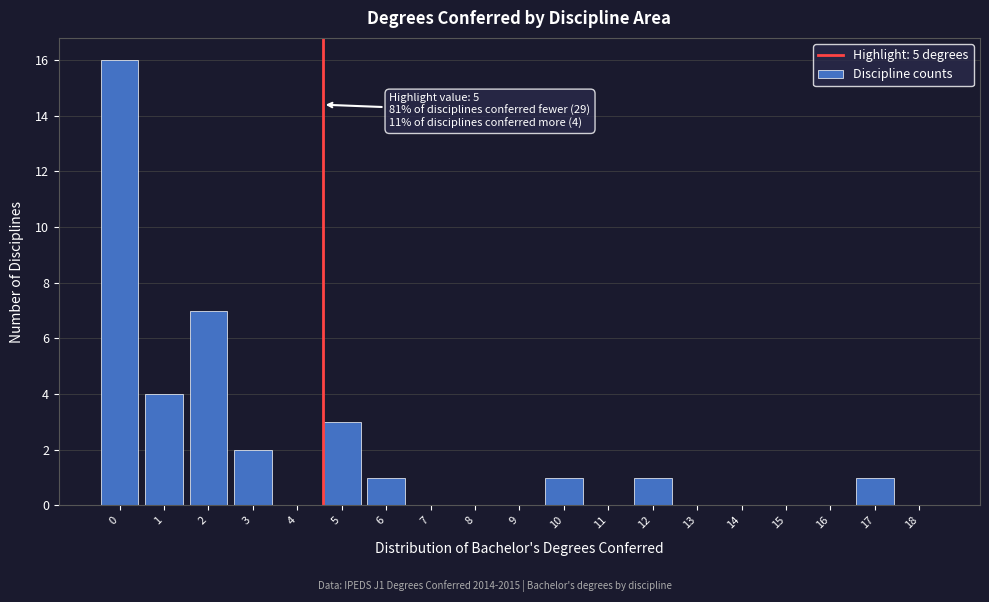

Reading left to right, what are all the values shown in this chart?

0=16	1=4	2=7	3=2	4=0	5=3	6=1	7=0	8=0	9=0	10=1	11=0	12=1	13=0	14=0	15=0	16=0	17=1	18=0